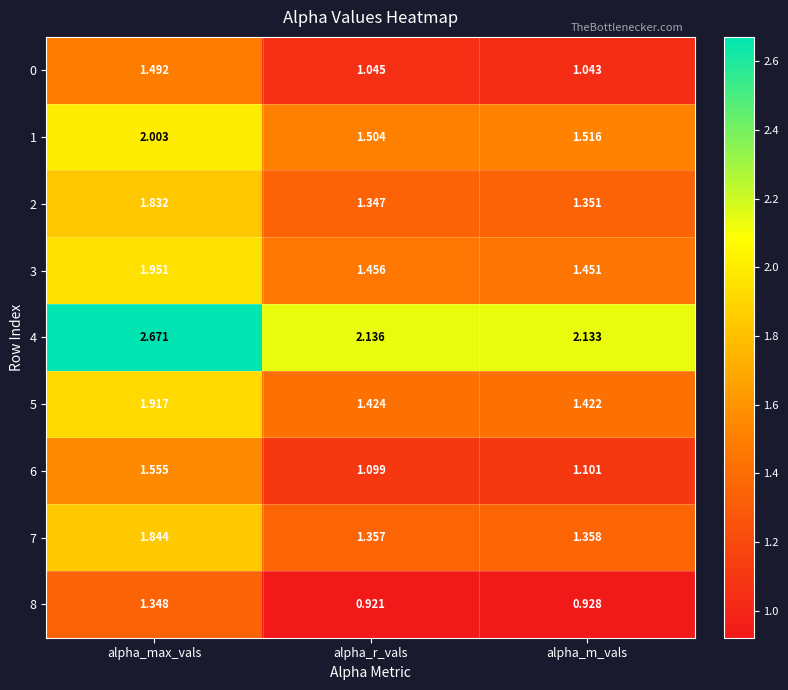

At which label does 7 reach its peak?

alpha_max_vals